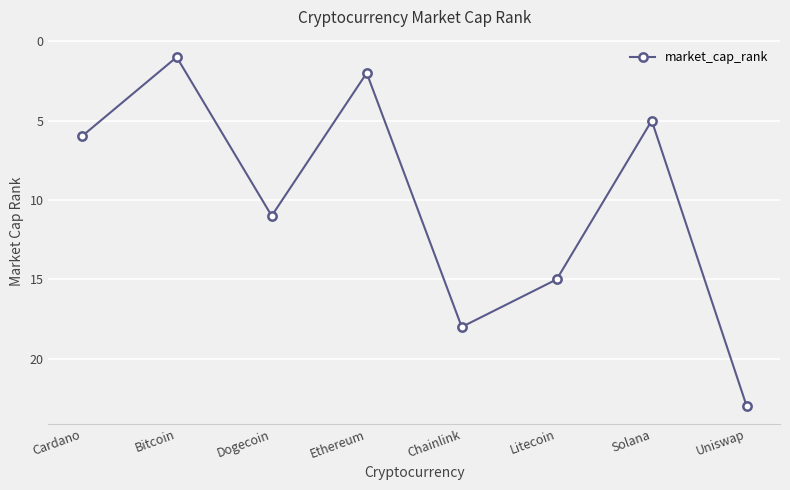

What is the change in value from Cardano to Bitcoin?

-5